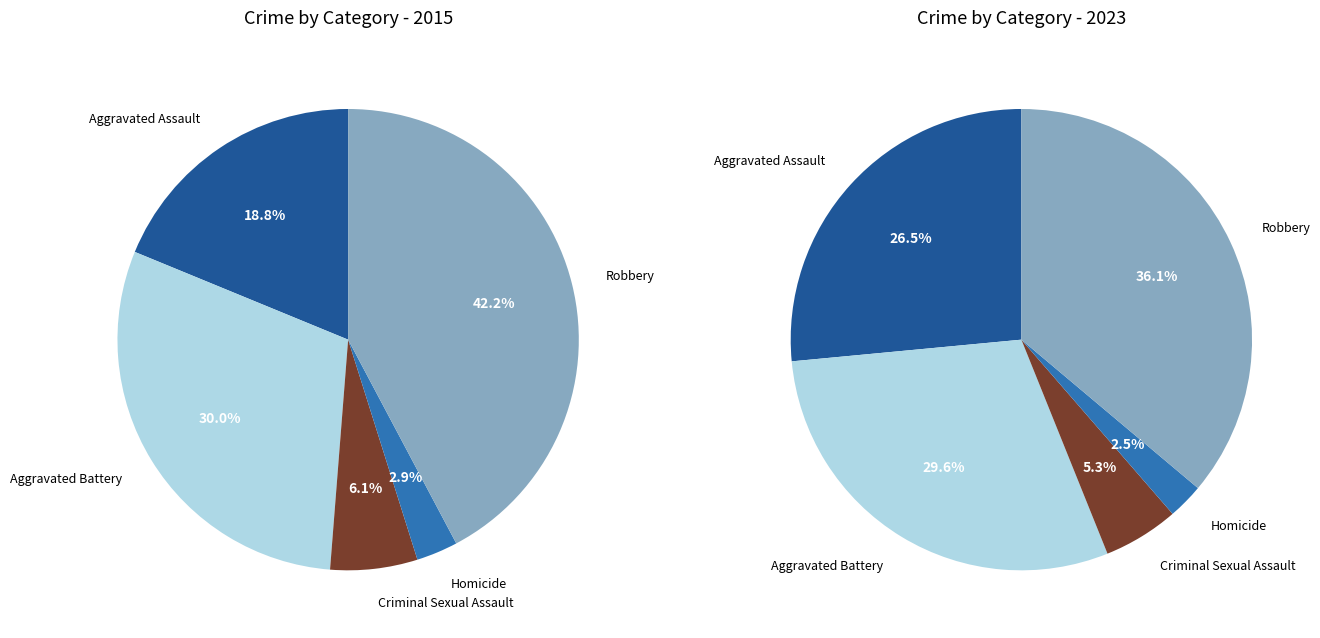

What is the smallest slice in the pie chart?

Homicide